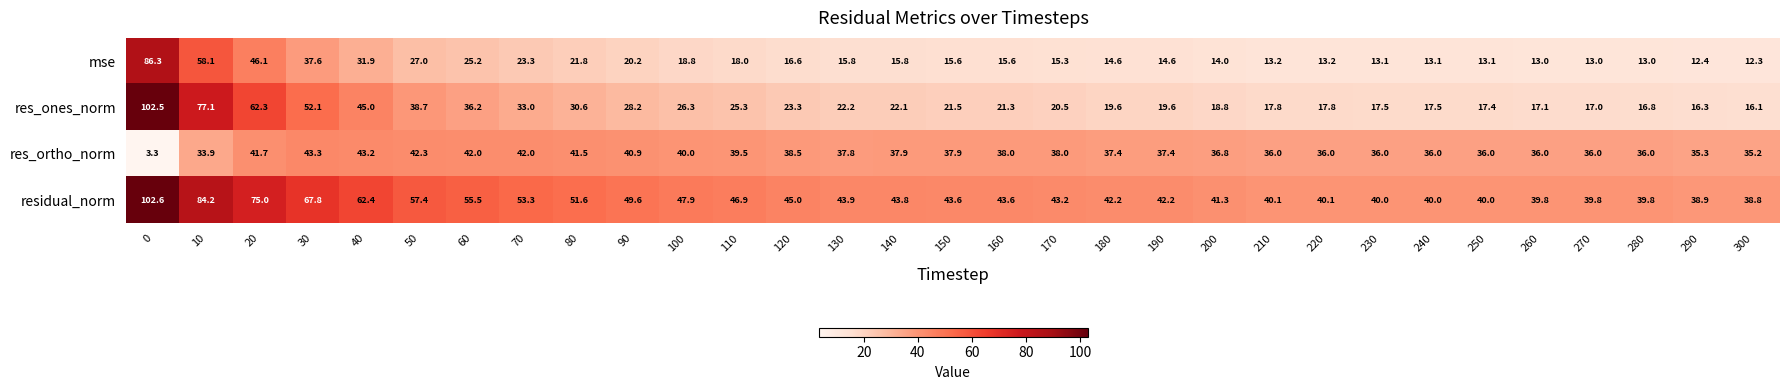

What is the difference between the highest and lowest values at 130?

28.1